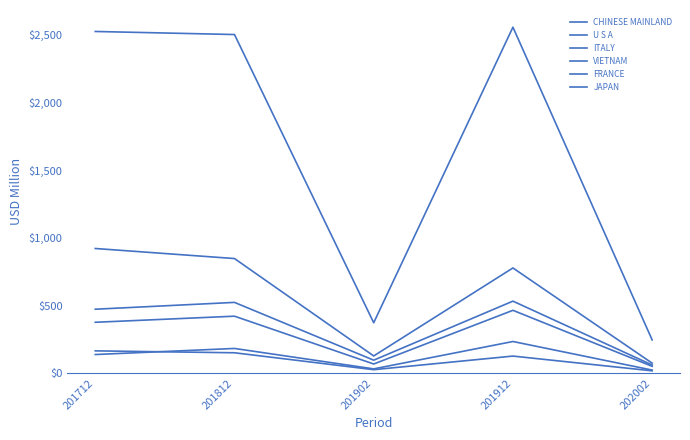

What is the difference between the maximum and minimum values in the JAPAN series?

147.4